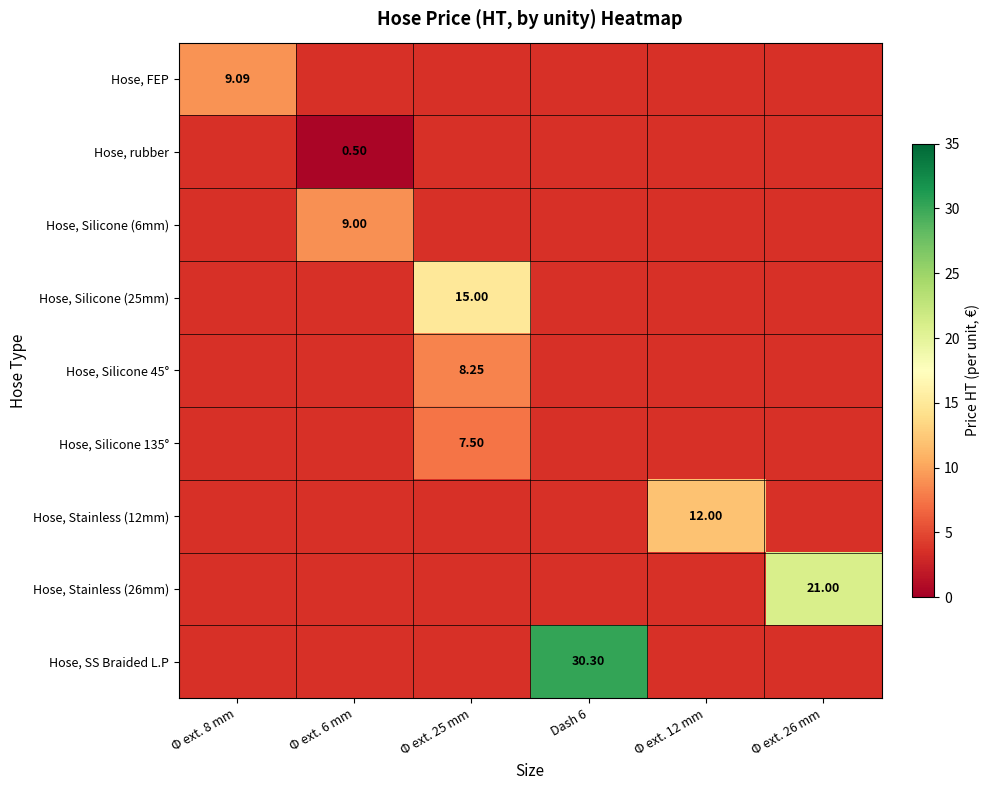

Count the number of data series in this chart.

9